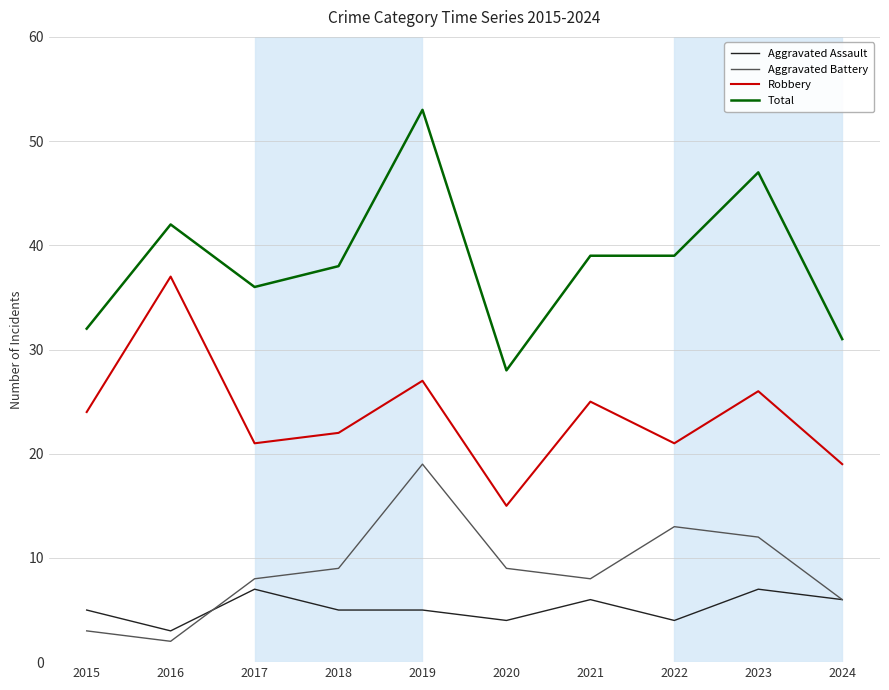

What is the difference between the highest and lowest values at 2023?

40